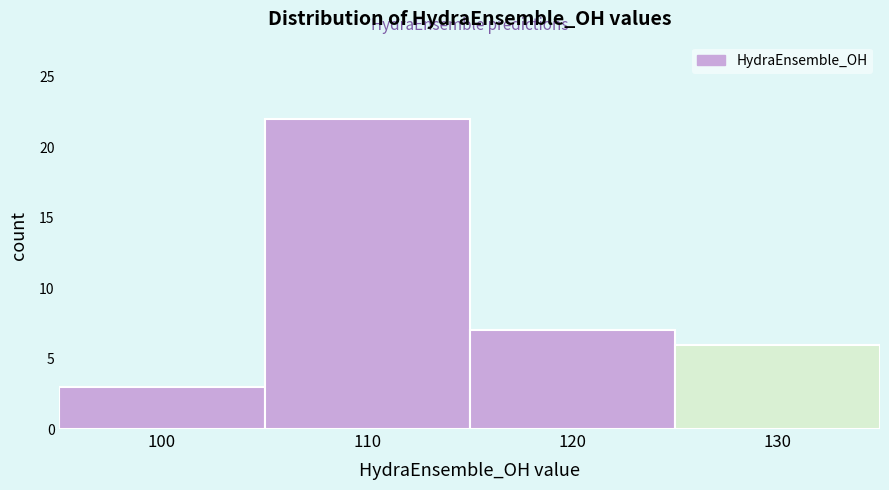

Reading left to right, list every bar in this chart as the range it spans on the x-axis followed by its height. The values are not printed on the chart, so give them approximately, as read against the axis.

95 to 105: 3
105 to 115: 22
115 to 125: 7
125 to 135: 6